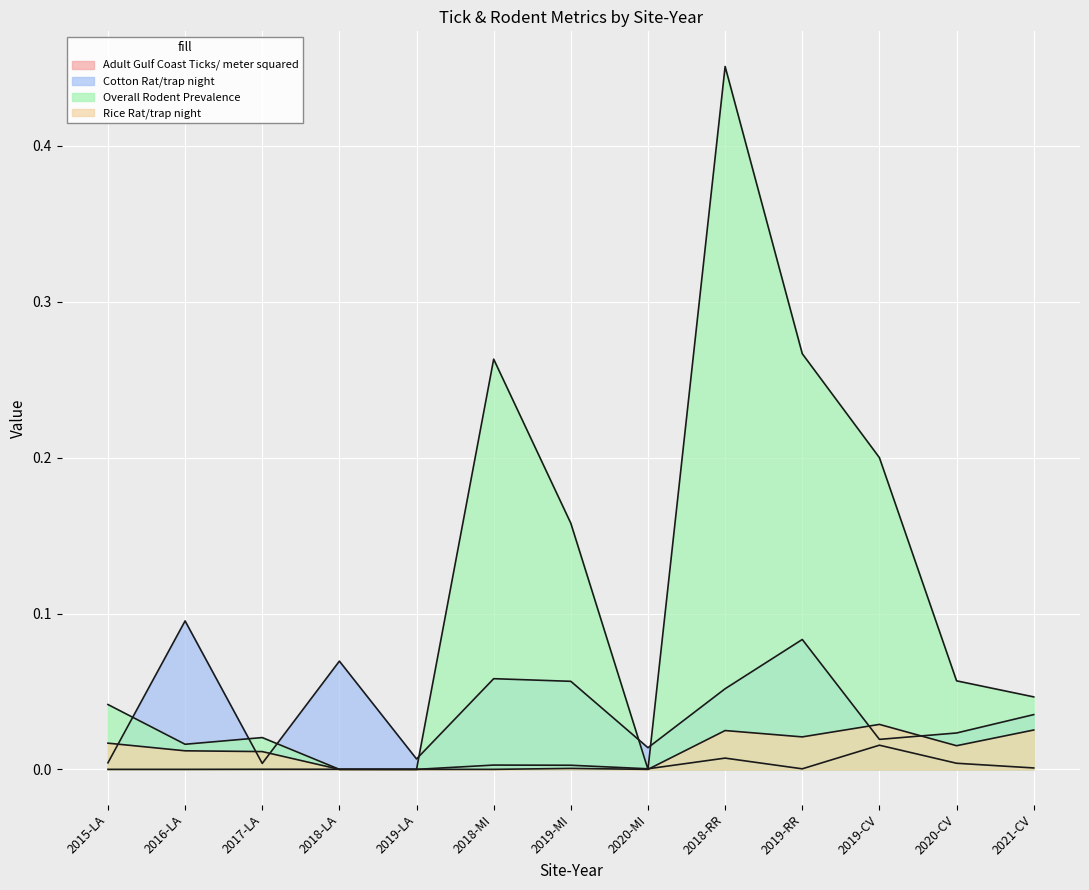

Is the value of Cotton Rat/trap night at 2018-RR greater than the value of Rice Rat/trap night at 2019-CV?

Yes